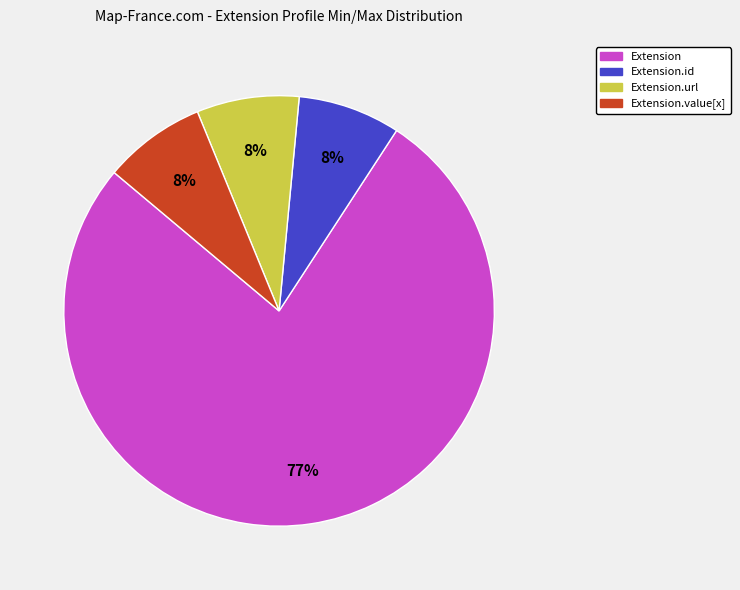

Count the number of slices in the pie.

4